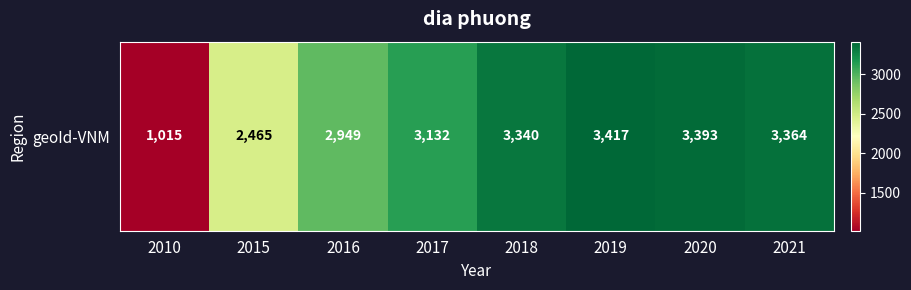

How many series are shown in this chart?

1